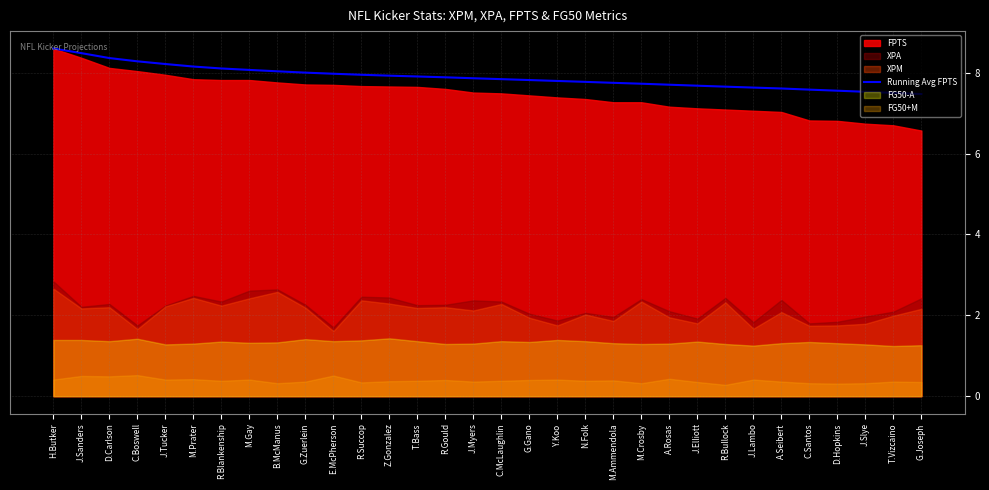

What is the ratio of the value at T.Bass to the value at G.Gano?

1.0